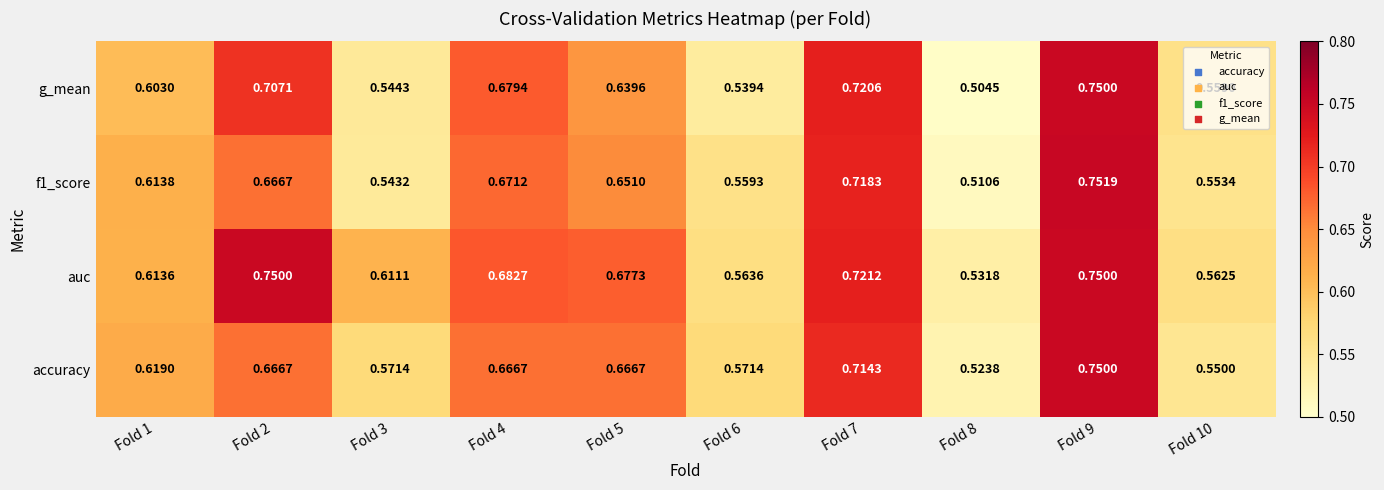

Count the number of categories in the chart.

10